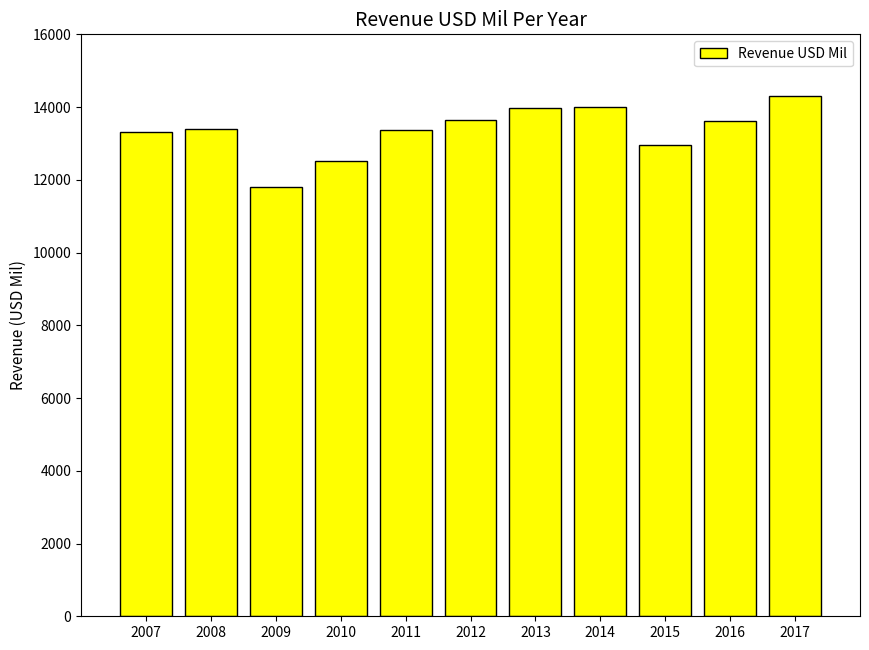

What value does the data have at 2017?

14293